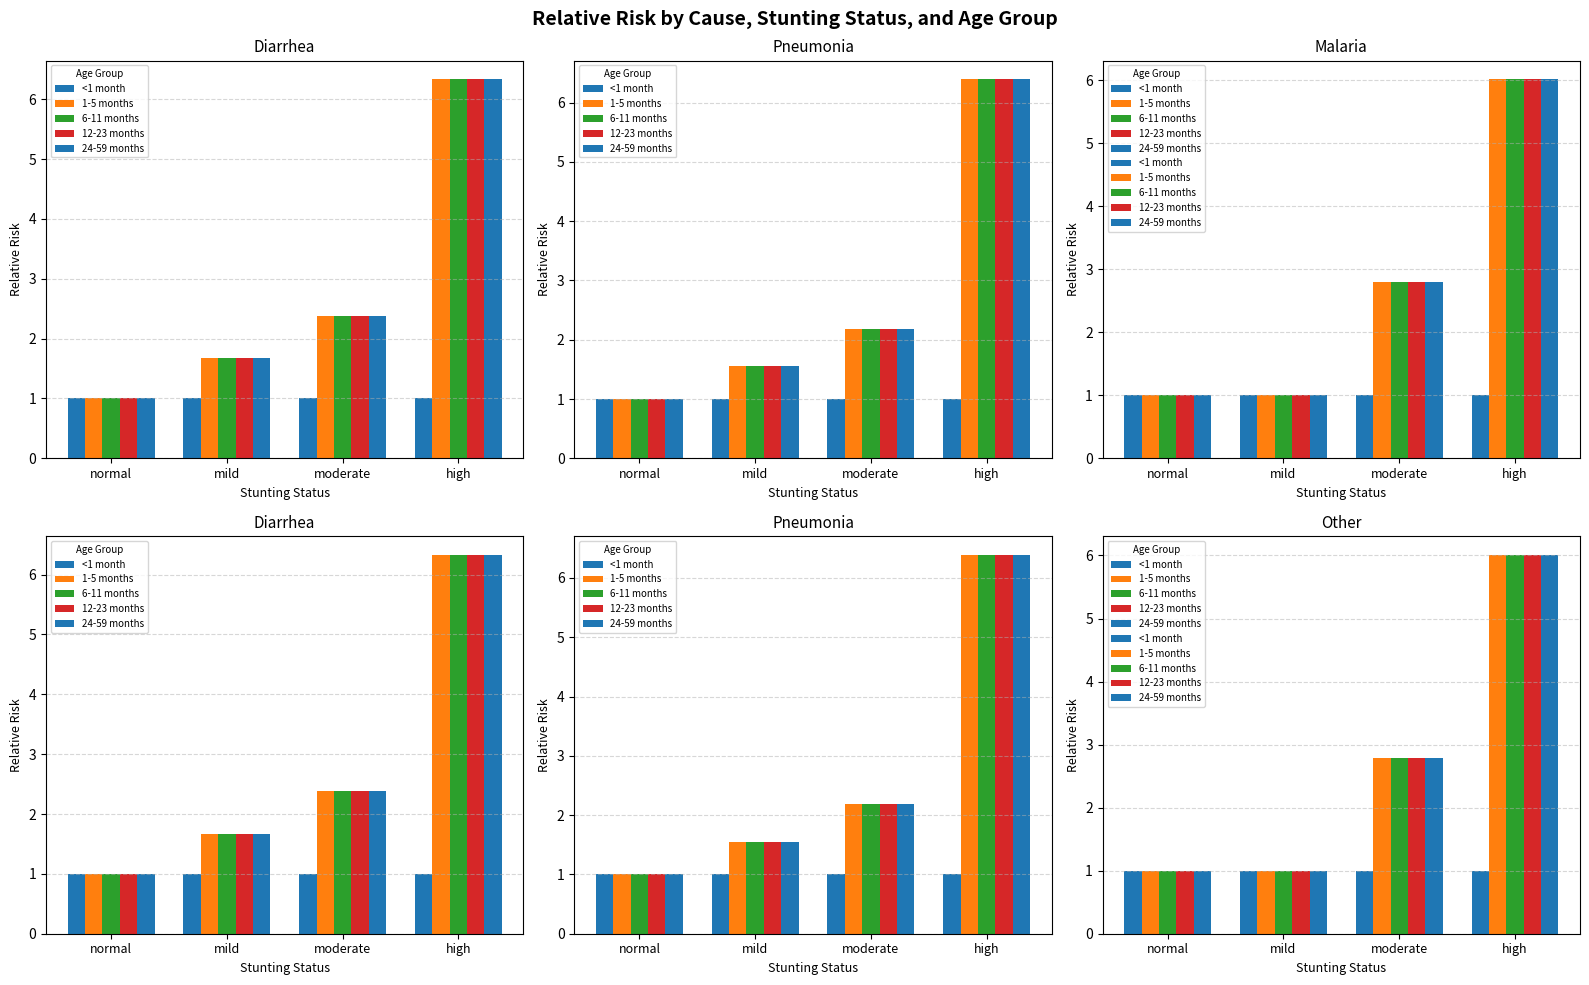

What is the label of the 4th bar from the left?

high